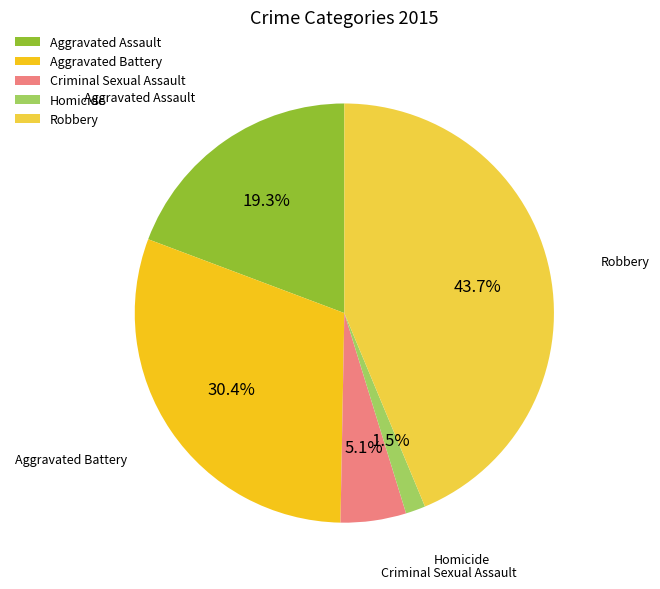

What is the total percentage of Aggravated Assault and Homicide?

20.8%